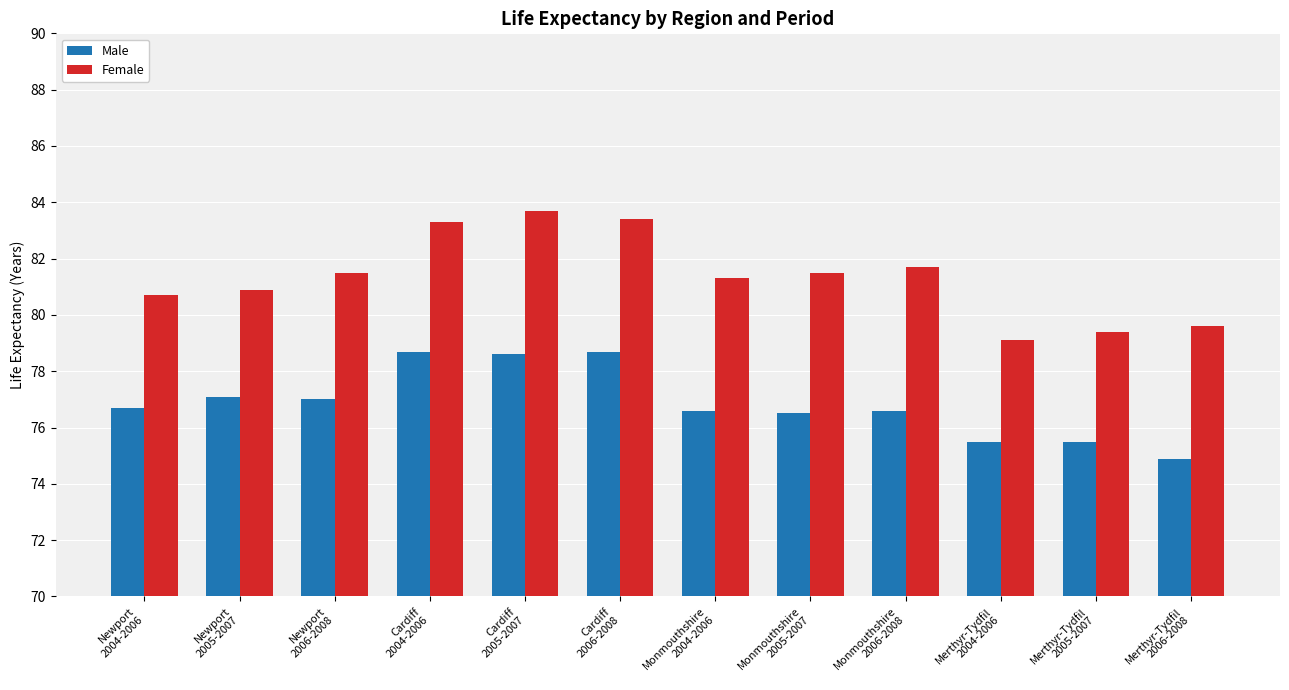

What is the approximate value of Female at Newport
2005-2007?

80.9